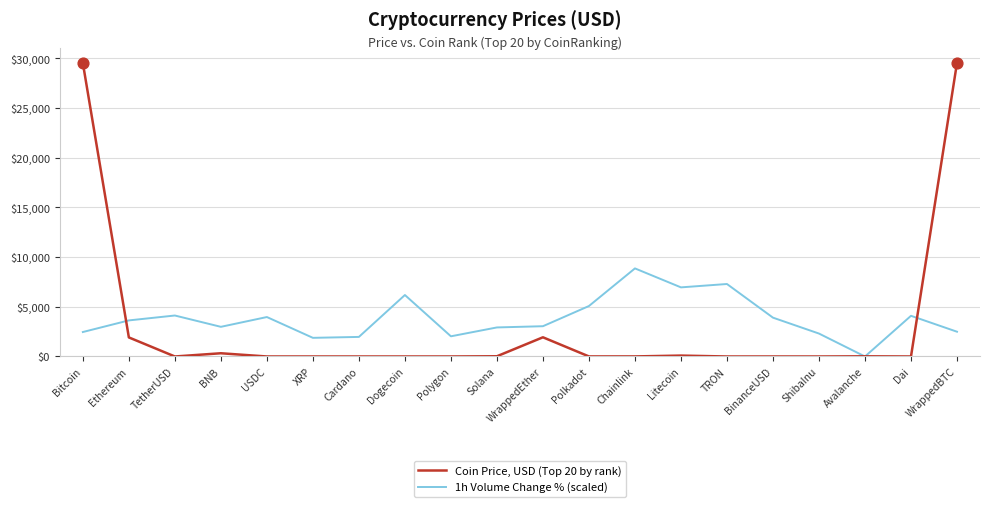

Which series has the largest total across all categories?

1h Volume Change % (scaled)